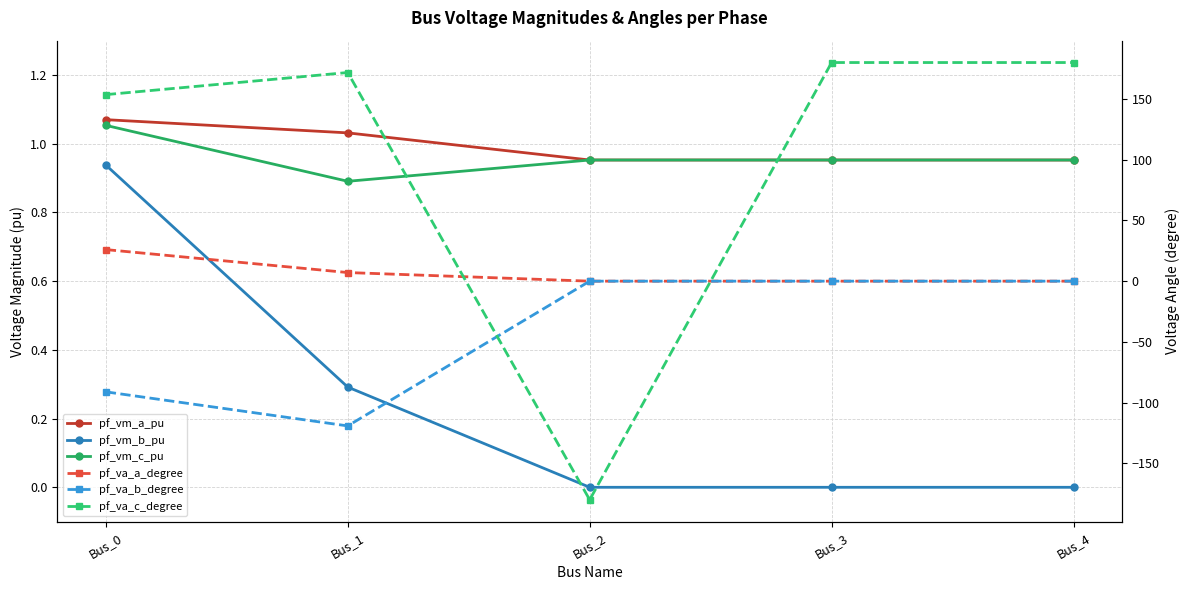

Where is the first local minimum for pf_va_a_degree?

Bus_2